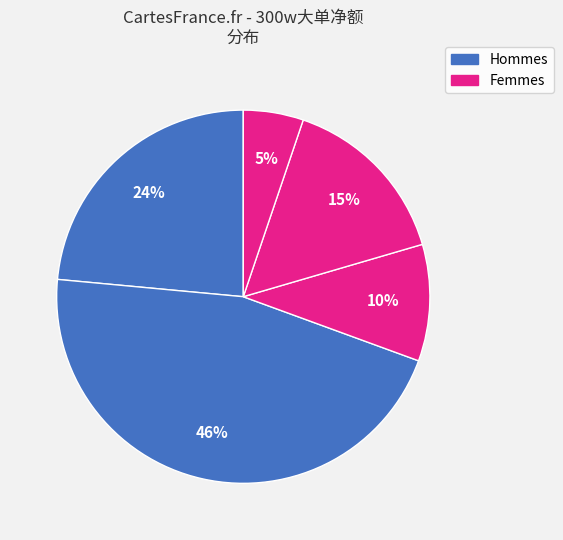

Is there any slice that represents more than half of the pie?

No